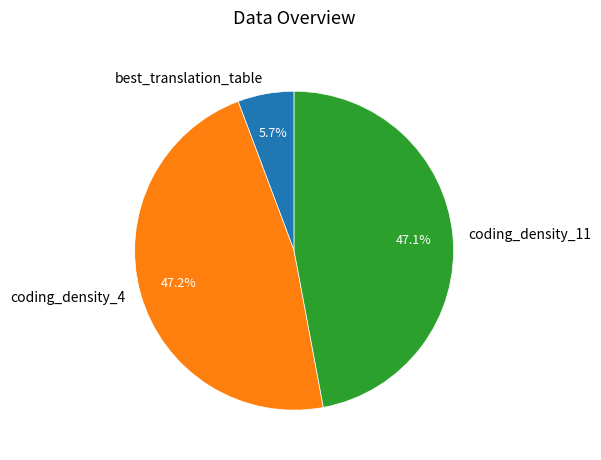

Does best_translation_table account for over 50% of the chart?

No